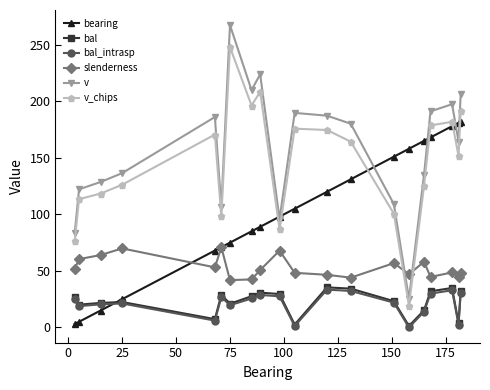

What are all the series names shown in the legend?

bearing, bal, bal_intrasp, slenderness, v, v_chips